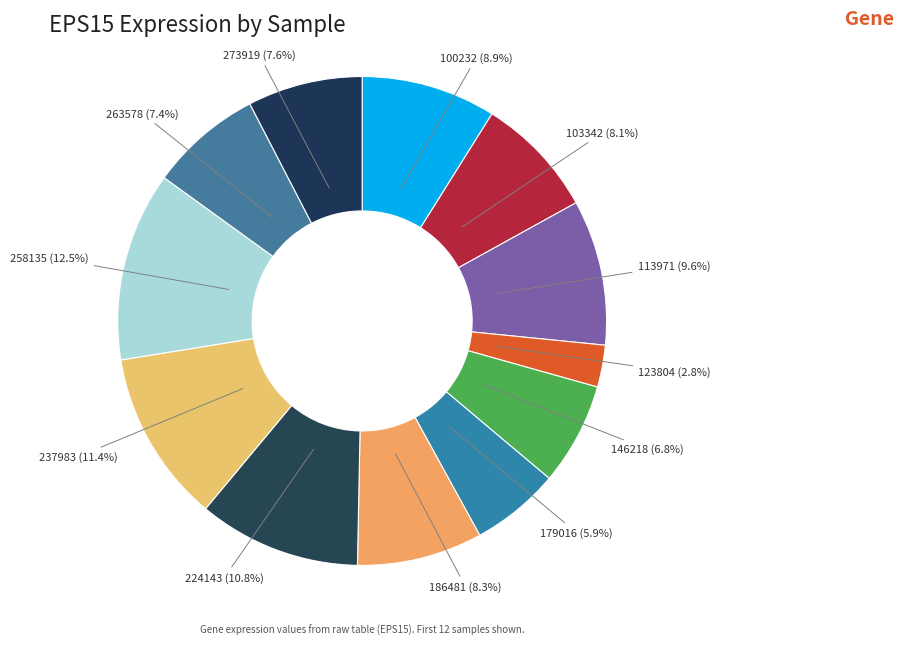

Does any single category account for the majority?

No